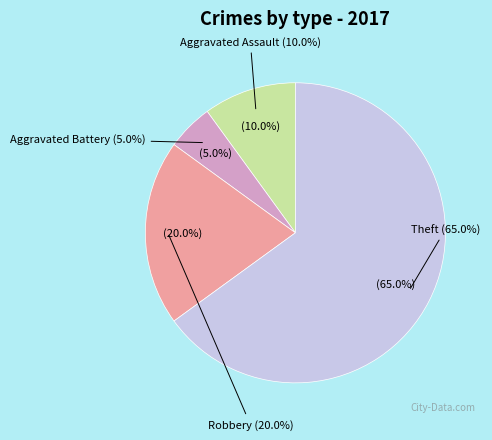

True or false: Theft accounts for 56% of the total.

False